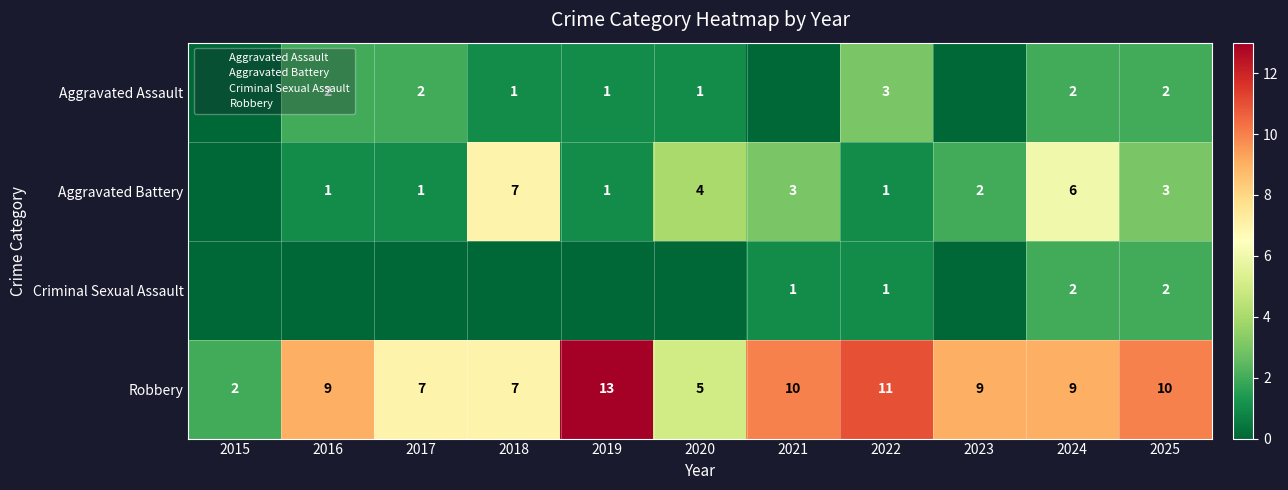

At which label is Robbery closest to 7?

2017